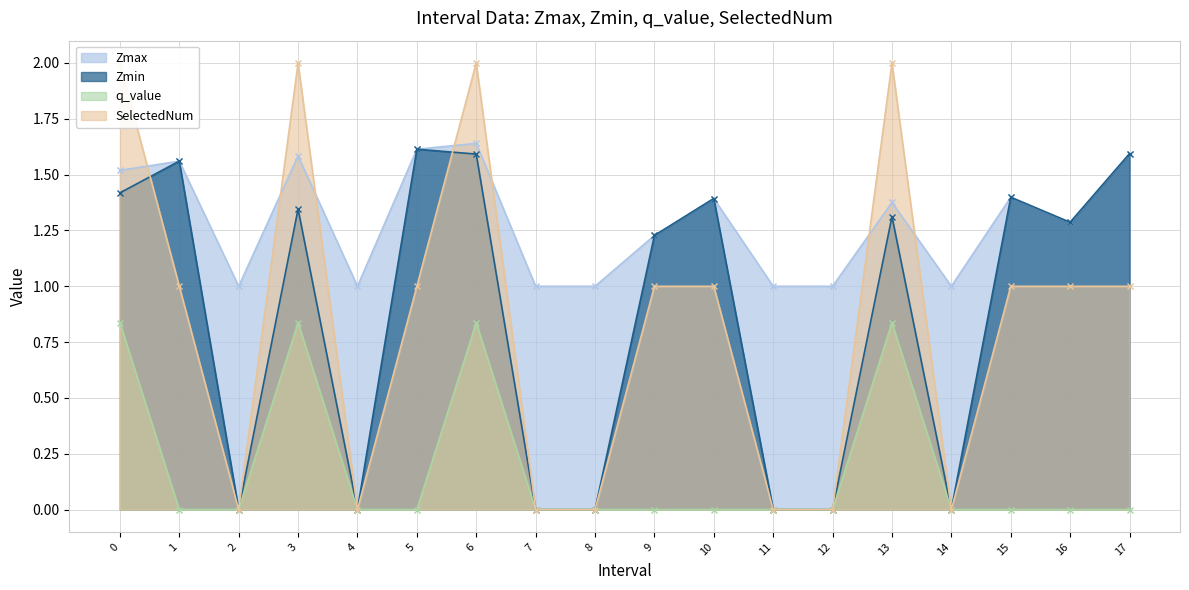

How many distinct data groups are displayed?

4